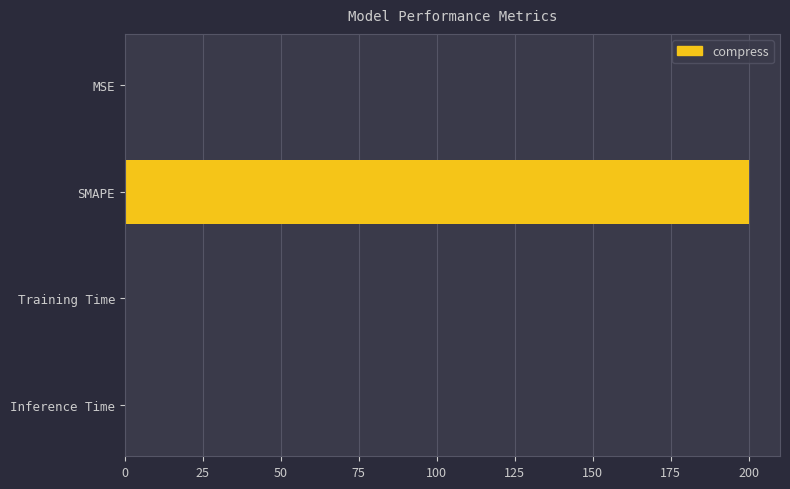

Between SMAPE and Inference Time, which is larger?

SMAPE